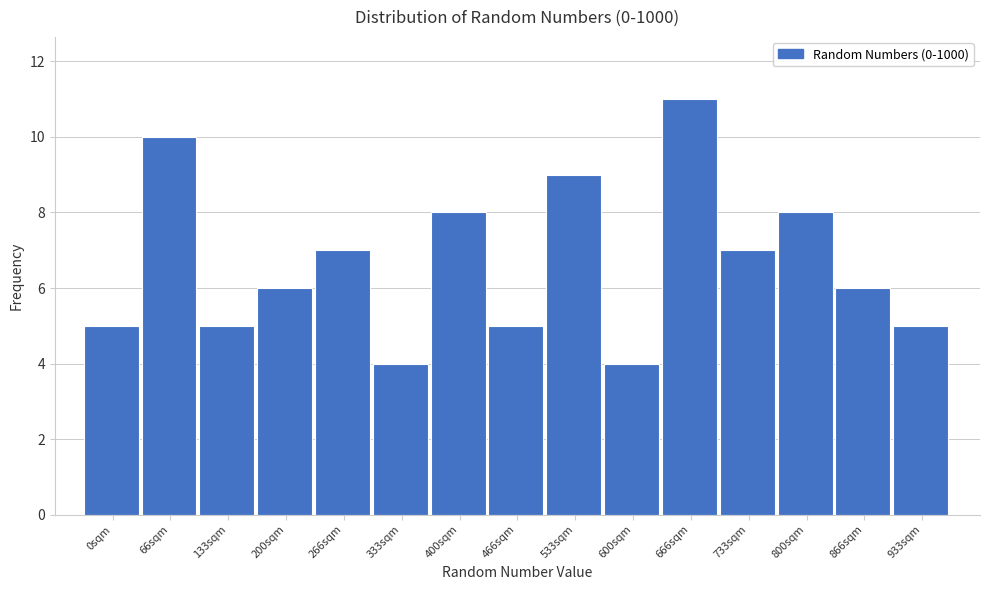

Reading left to right, extract all data points from this chart.

5	10	5	6	7	4	8	5	9	4	11	7	8	6	5